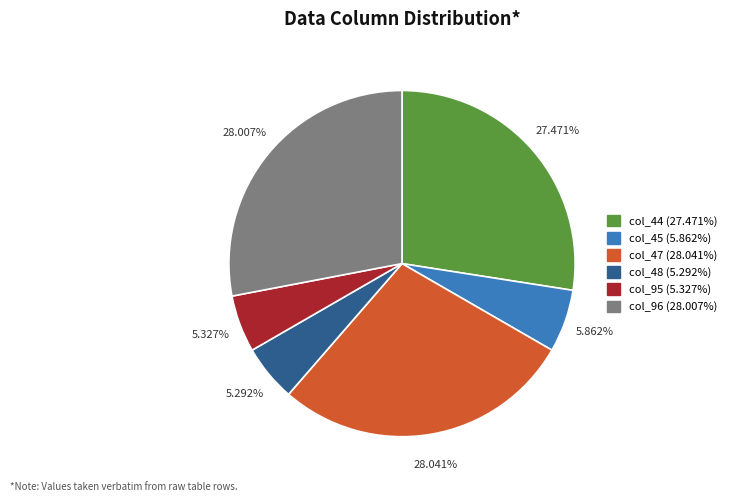

Is there any slice that represents more than half of the pie?

No